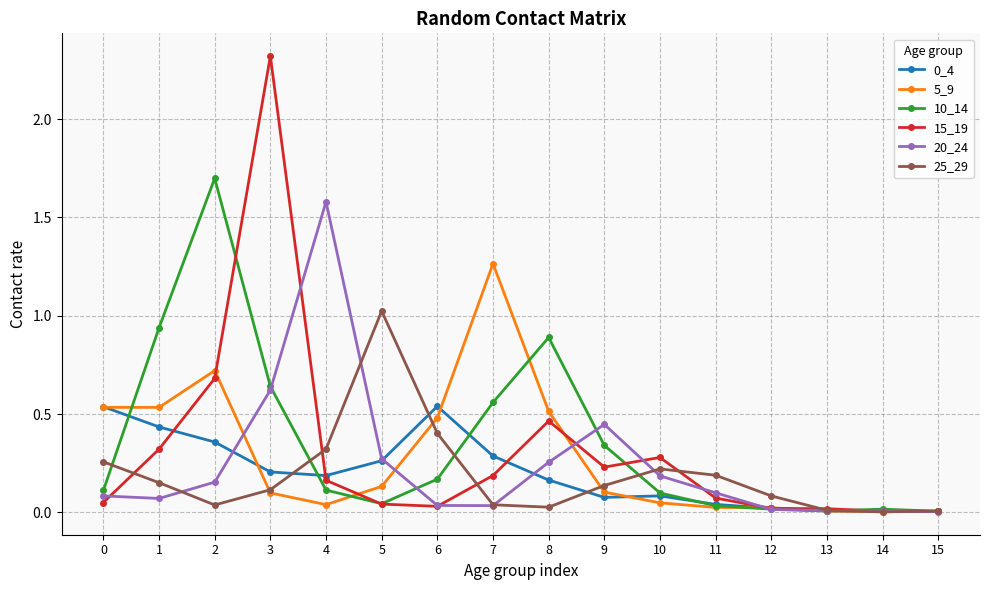

At which category is the sum across all series the highest?

3